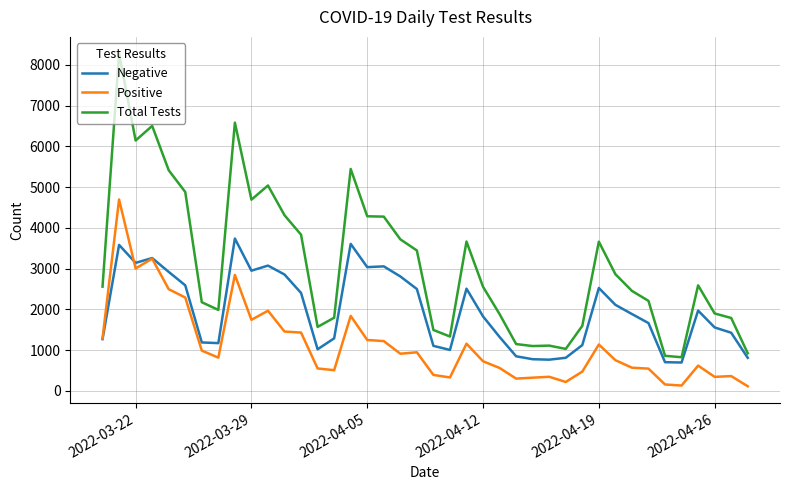

How many series are shown in this chart?

3